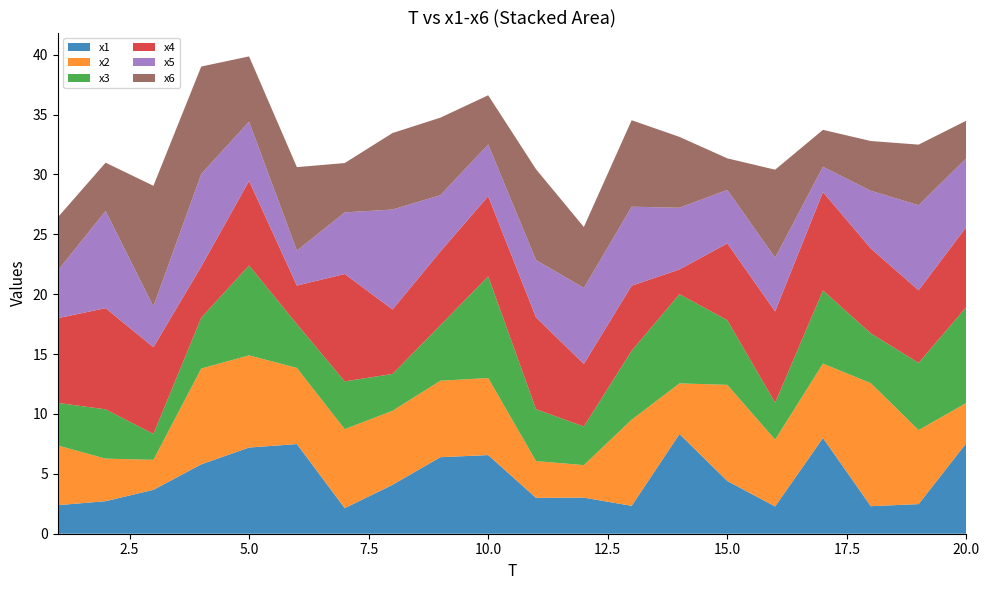

Reading left to right, transcribe all the data shown in this chart.

x1: 1=2.4	2=2.7	3=3.7	4=5.8	5=7.2	6=7.5	7=2.1	8=4.1	9=6.4	10=6.6	11=3.0	12=3.0	13=2.3	14=8.3	15=4.4	16=2.3	17=8.0	18=2.3	19=2.5	20=7.6
x2: 1=5.0	2=3.6	3=2.5	4=8.0	5=7.7	6=6.4	7=6.6	8=6.2	9=6.4	10=6.4	11=3.1	12=2.7	13=7.2	14=4.2	15=8.0	16=5.6	17=6.2	18=10.3	19=6.2	20=3.3
x3: 1=3.6	2=4.1	3=2.2	4=4.2	5=7.5	6=3.7	7=4.0	8=3.1	9=4.6	10=8.5	11=4.3	12=3.2	13=5.8	14=7.4	15=5.4	16=3.1	17=6.1	18=4.2	19=5.6	20=8.0
x4: 1=7.1	2=8.4	3=7.2	4=4.3	5=7.1	6=3.2	7=9.0	8=5.4	9=6.2	10=6.7	11=7.7	12=5.2	13=5.4	14=2.1	15=6.4	16=7.6	17=8.2	18=7.1	19=6.1	20=6.7
x5: 1=4.0	2=8.1	3=3.4	4=7.7	5=5.0	6=2.9	7=5.1	8=8.3	9=4.7	10=4.3	11=4.8	12=6.3	13=6.6	14=5.2	15=4.5	16=4.5	17=2.1	18=4.8	19=7.1	20=5.7
x6: 1=4.4	2=4.0	3=10.1	4=9.0	5=5.4	6=7.0	7=4.1	8=6.4	9=6.5	10=4.1	11=7.6	12=5.1	13=7.2	14=5.9	15=2.6	16=7.3	17=3.1	18=4.1	19=5.1	20=3.1